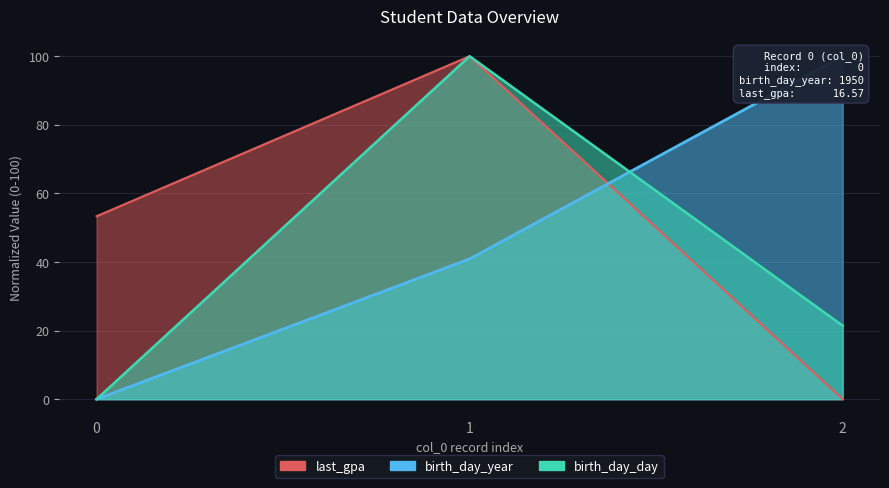

What is the sum of all last_gpa values?

153.3